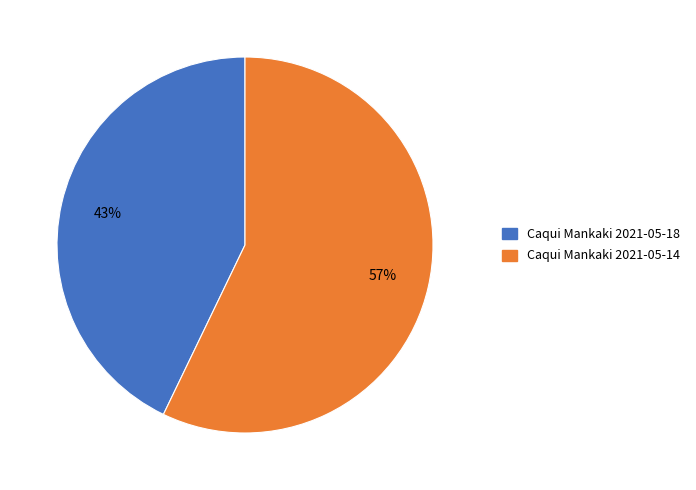

Is there a majority slice in this chart?

Yes